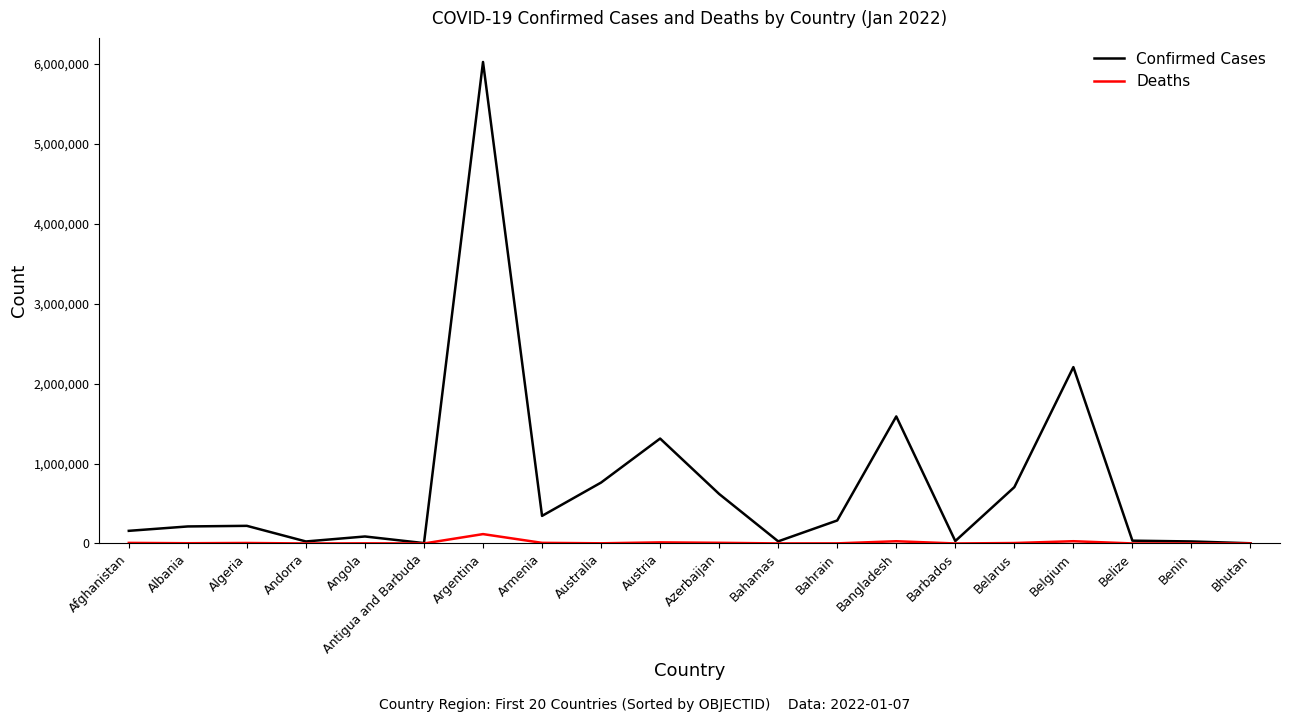

What is the approximate value of Confirmed Cases at Angola, to the nearest 100?

87600